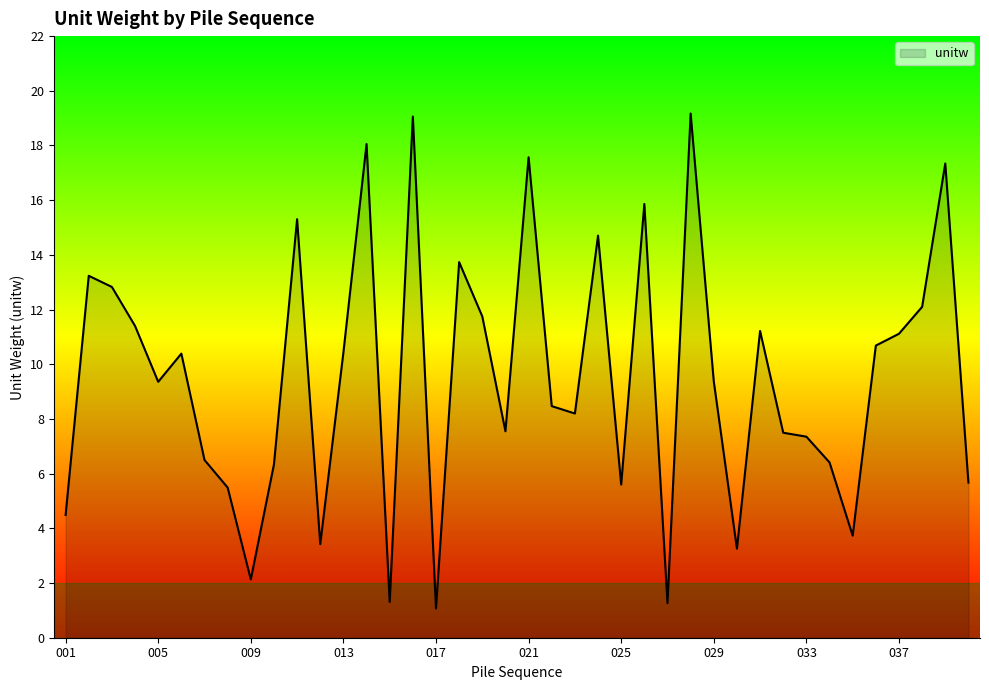

What is the minimum value shown in the chart?

1.1